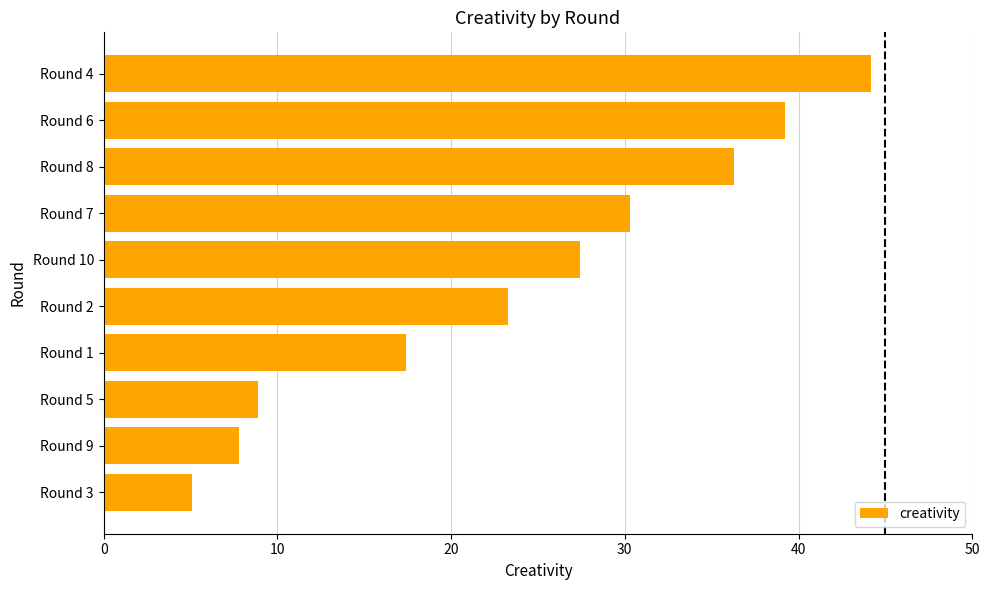

Count the number of categories in the chart.

10